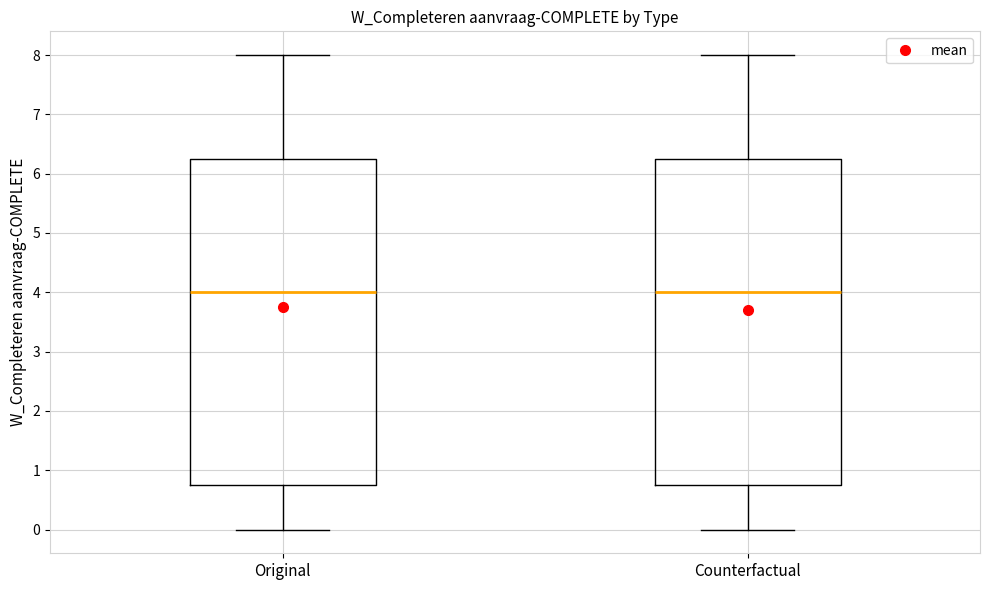

Where does the lower whisker of the box for Counterfactual end on the y-axis? The values are not printed on the chart, so give them approximately, as read against the axis.

0.0